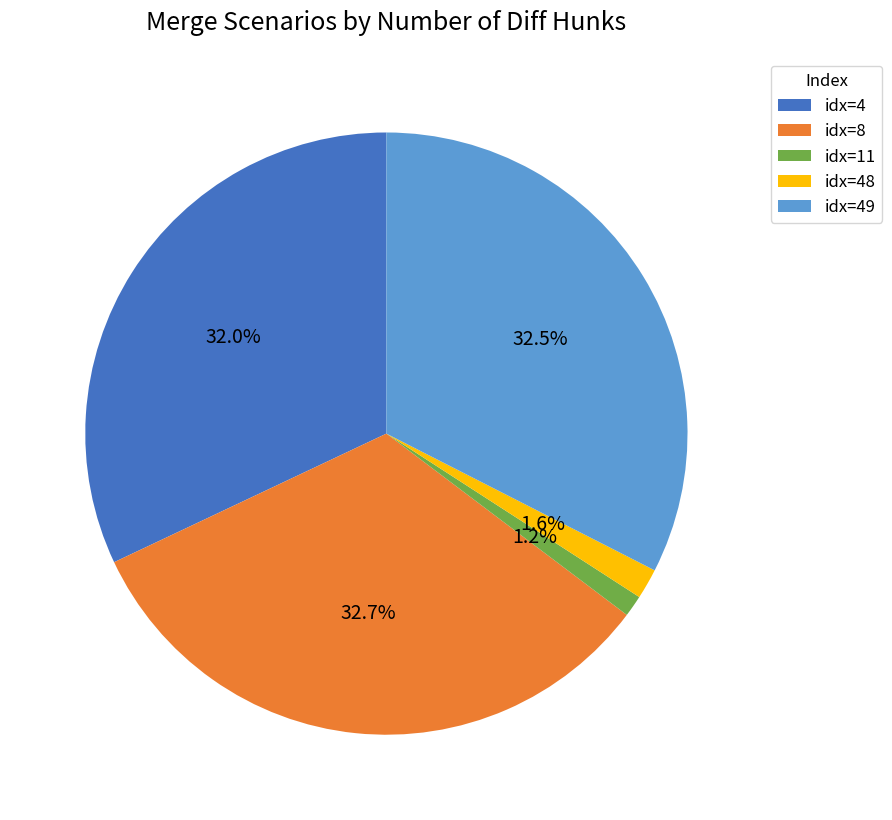

Does idx=49 represent more than half of the total?

No